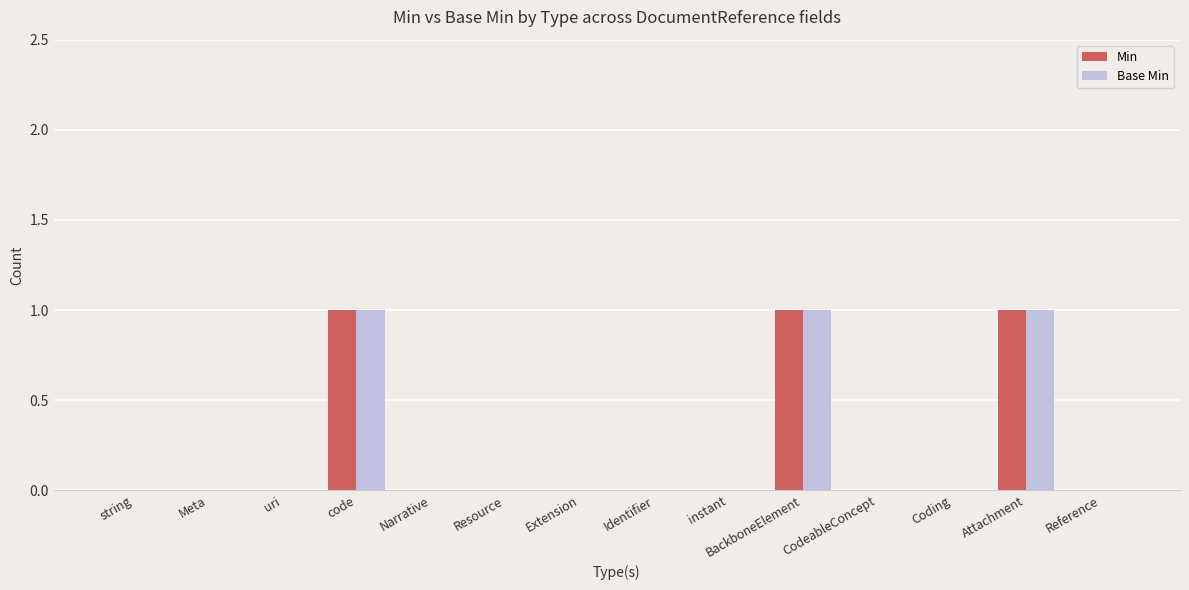

Is it true that Base Min equals -1 at instant?

False